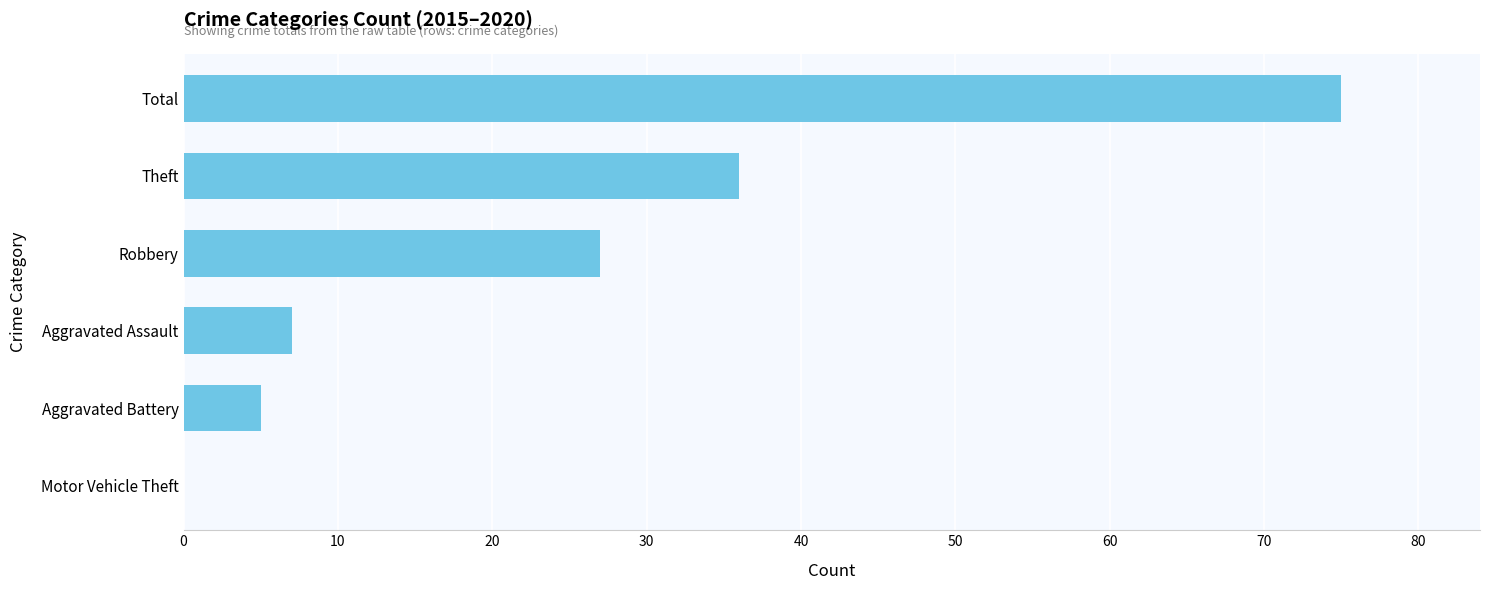

What is the sum of the values at Aggravated Assault and Total?

82